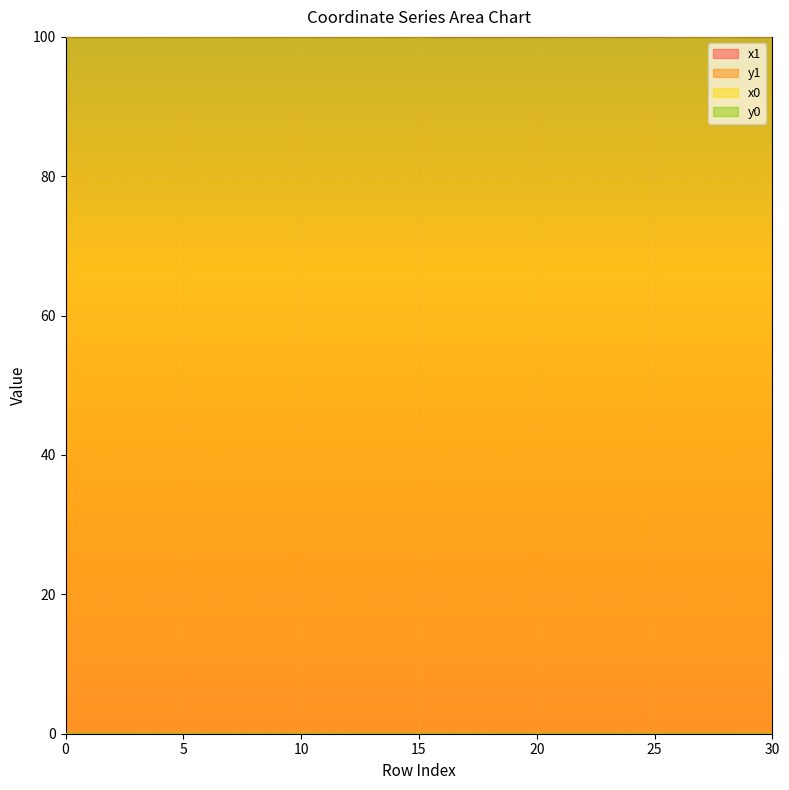

Which series has the largest total across all categories?

x0